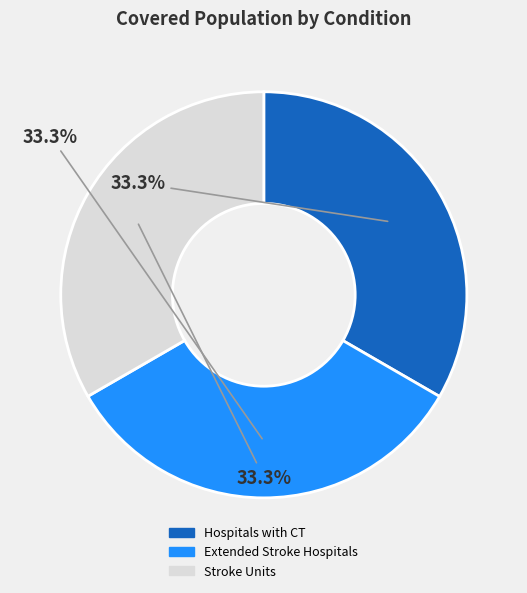

Does any single category account for the majority?

No